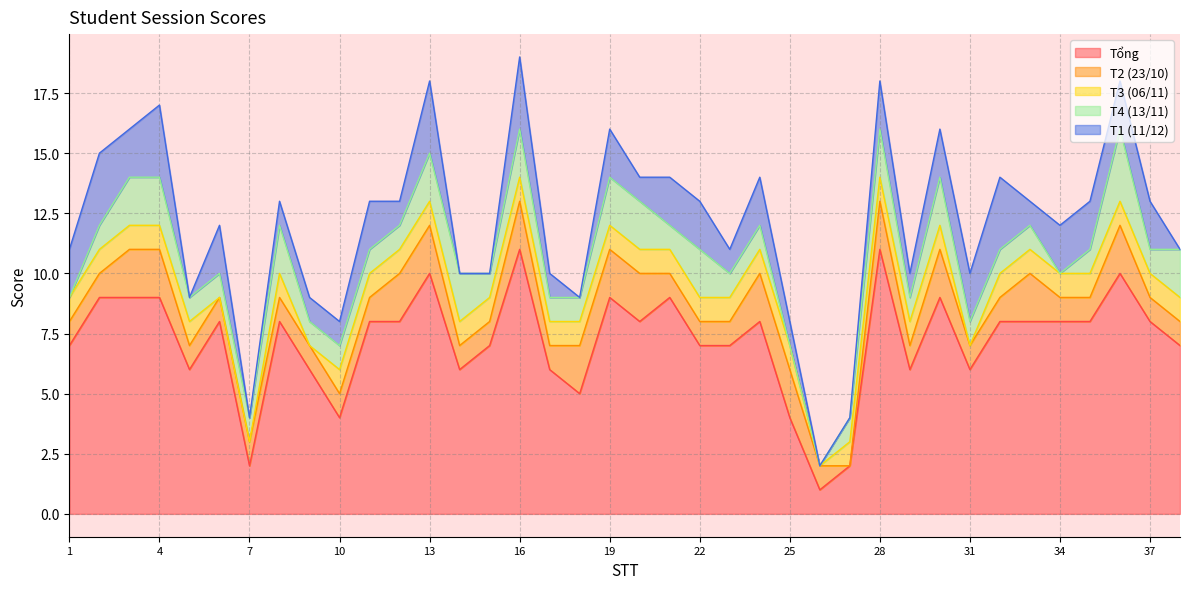

True or false: T1 (11/12) and Tổng intersect in this chart.

False